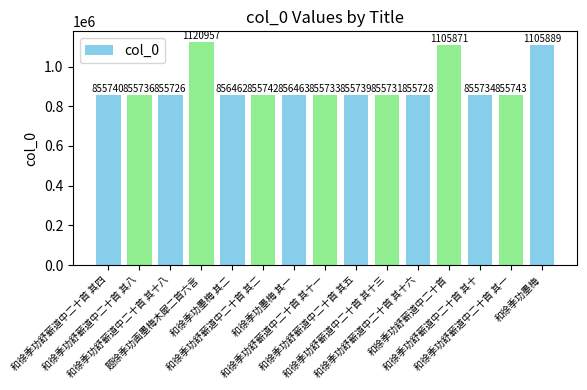

Rank the categories by value from highest to lowest.

题徐季功画墨梅木犀二首六言, 和徐季功墨梅, 和徐季功舒蕲道中二十首, 和徐季功墨梅 其一, 和徐季功墨梅 其二, 和徐季功舒蕲道中二十首 其一, 和徐季功舒蕲道中二十首 其二, 和徐季功舒蕲道中二十首 其四, 和徐季功舒蕲道中二十首 其五, 和徐季功舒蕲道中二十首 其八, 和徐季功舒蕲道中二十首 其十, 和徐季功舒蕲道中二十首 其十一, 和徐季功舒蕲道中二十首 其十三, 和徐季功舒蕲道中二十首 其十六, 和徐季功舒蕲道中二十首 其十八